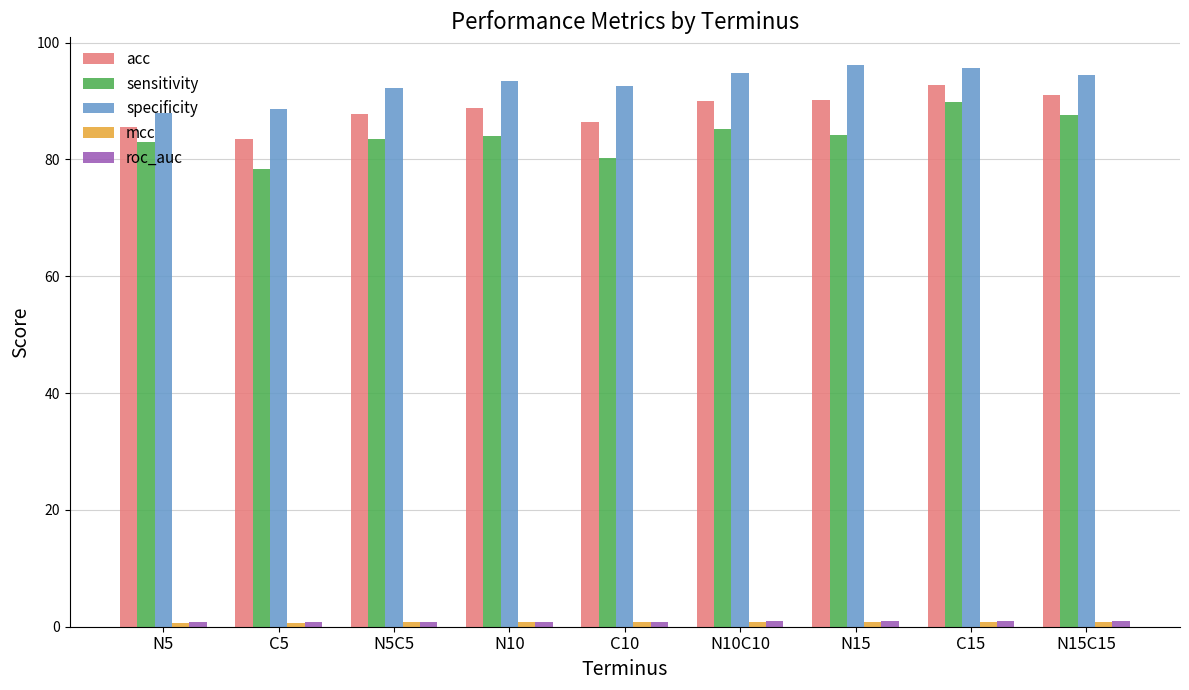

What is the difference between the maximum and minimum values in the acc series?

9.2